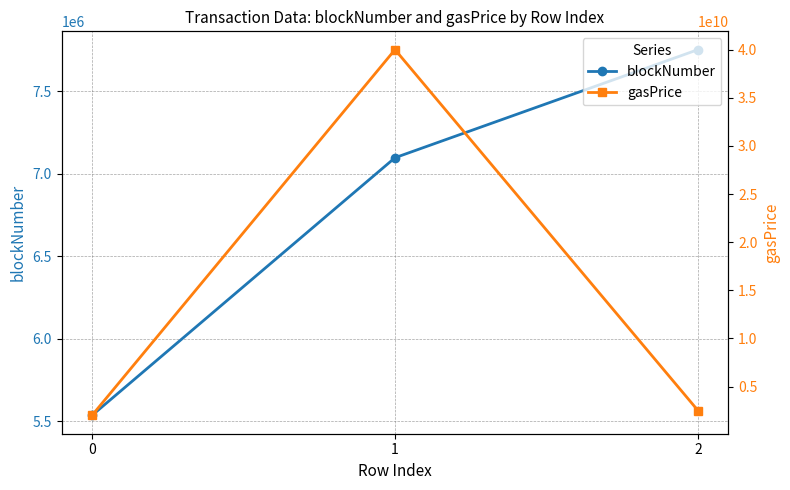

Reading left to right, list all the values displayed in this chart.

blockNumber: 5536714	7096322	7750554
gasPrice: 2000000000	40000000000	2500000000